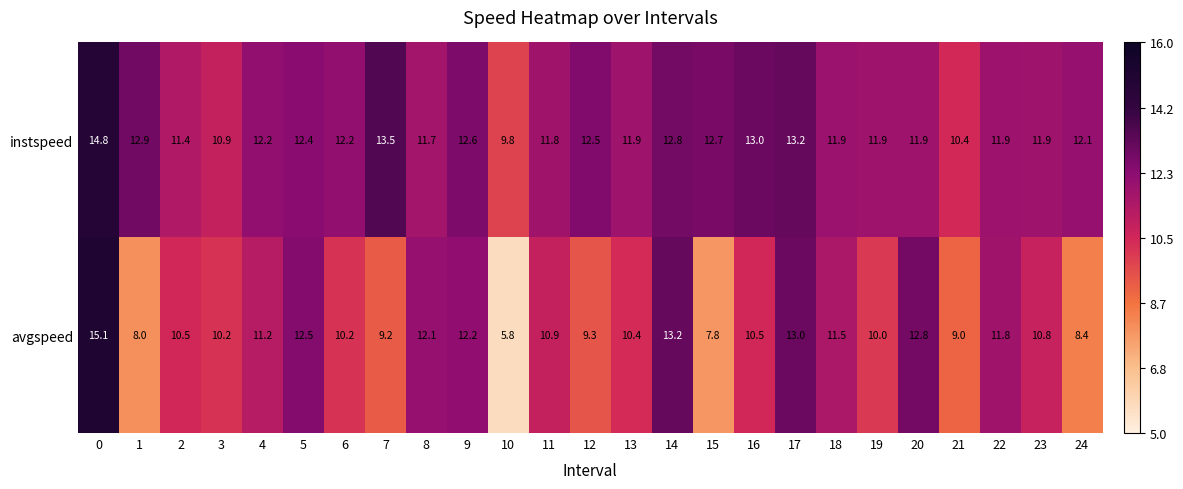

List the series in order of their overall mean, lowest first.

avgspeed, instspeed